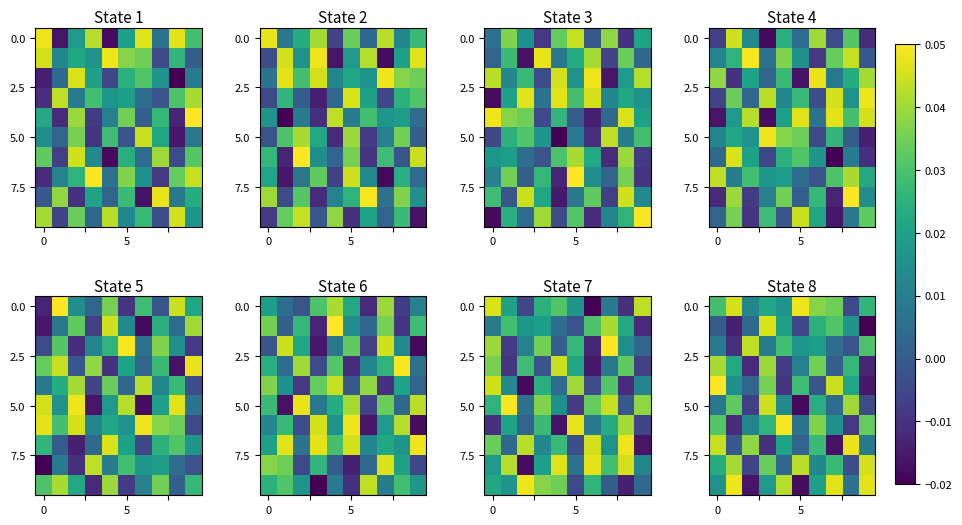

Count the number of categories in the chart.

10